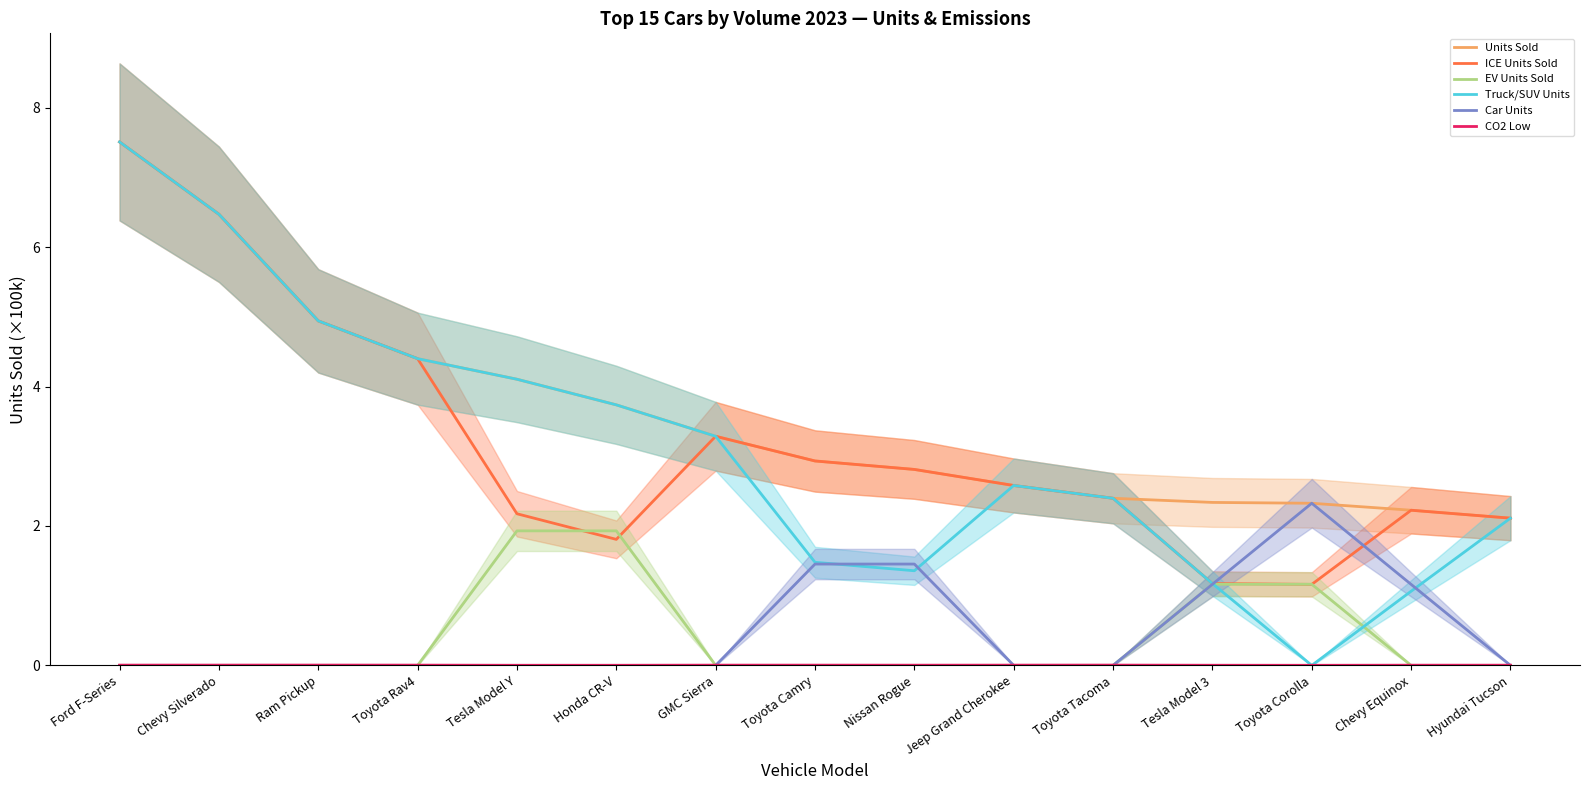

True or false: Car Units has a value of 1.2 at Tesla Model 3.

True